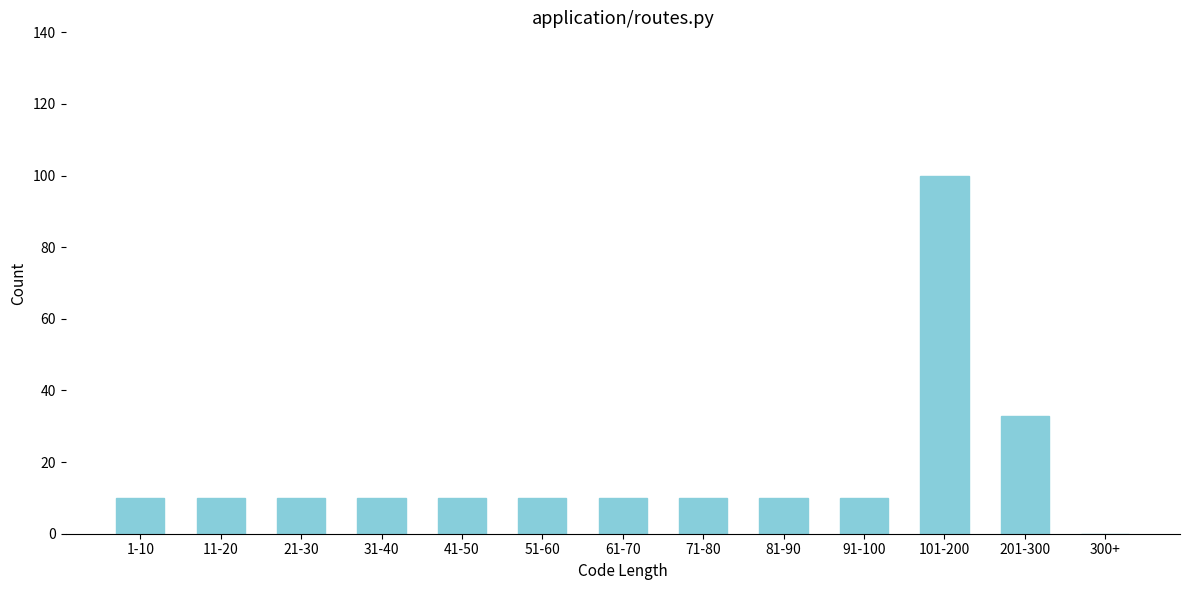

Reading right to left, what are all the values shown in this chart?

300+=0	201-300=33	101-200=100	91-100=10	81-90=10	71-80=10	61-70=10	51-60=10	41-50=10	31-40=10	21-30=10	11-20=10	1-10=10